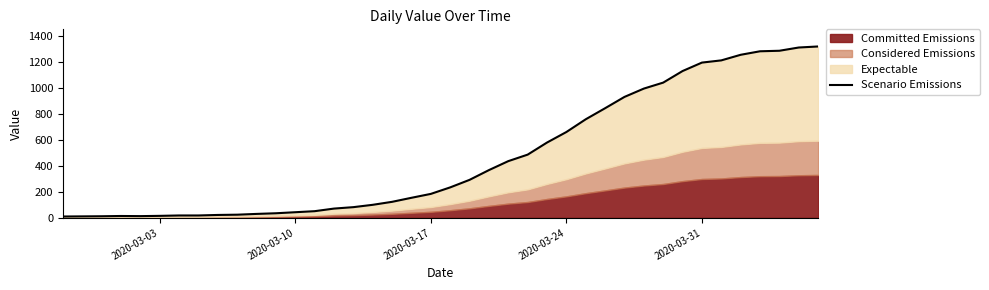

Does the chart have visible grid lines?

No